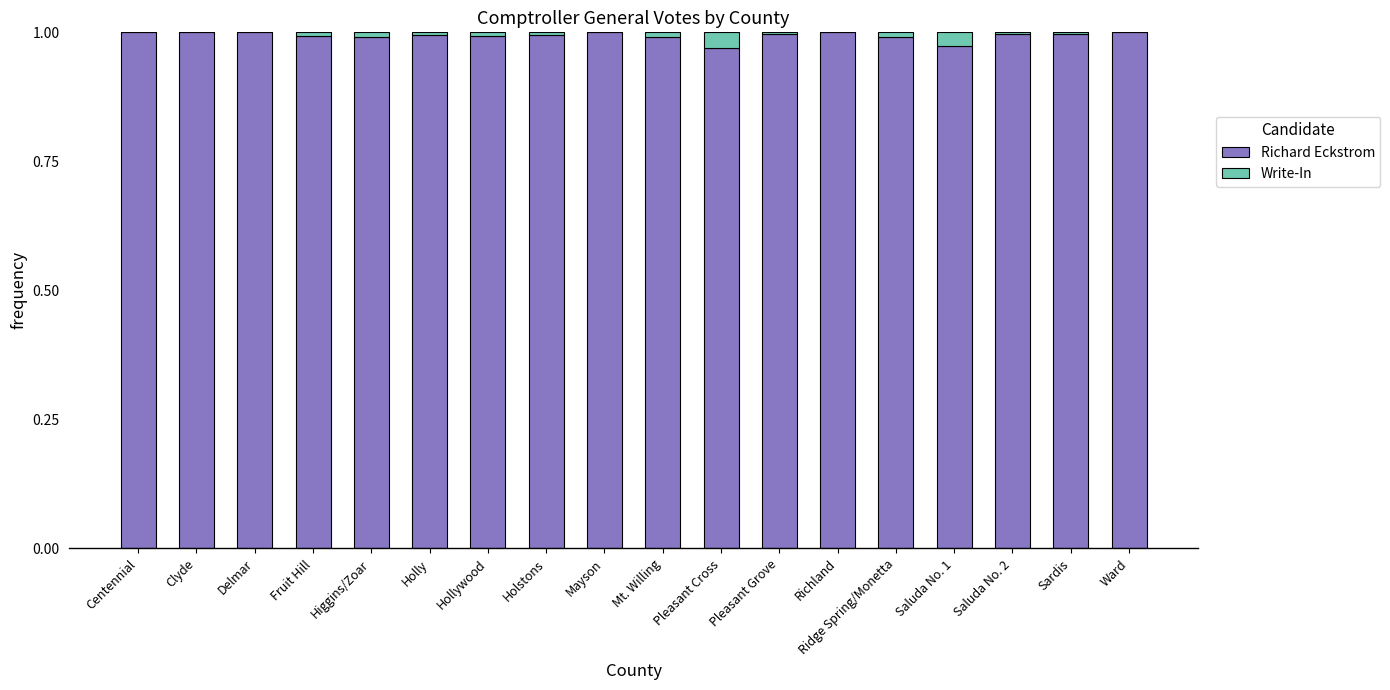

The Richard Eckstrom series shows 1.5 at Sardis. True or false?

False